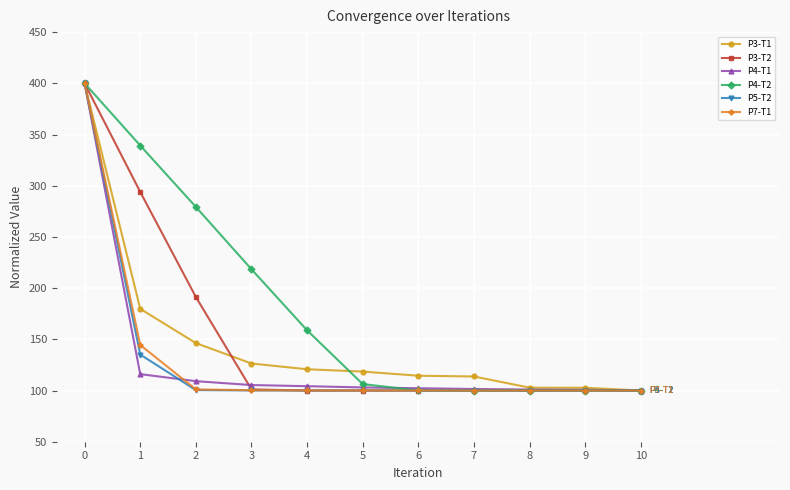

What is the value of the P3-T2 point at the 11th from the left?

100.0